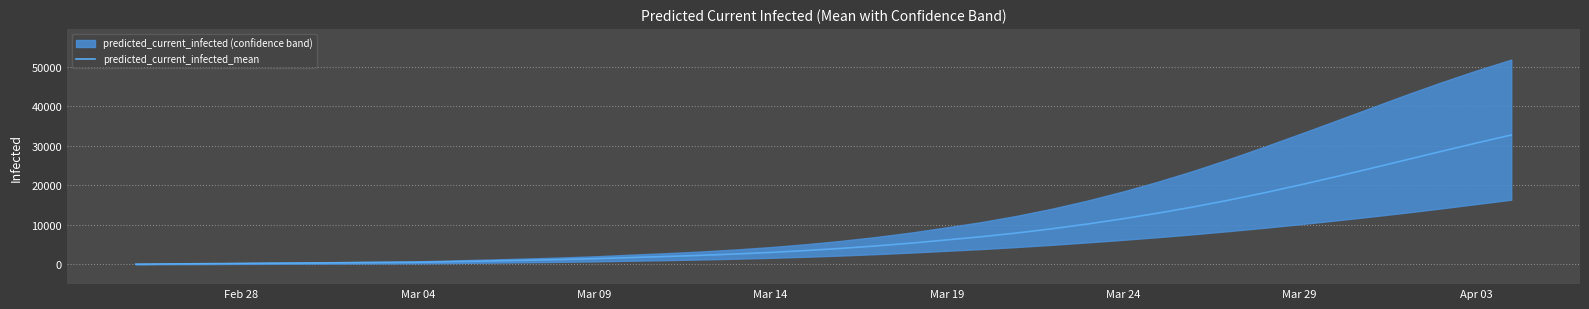

Reading left to right, list all the values displayed in this chart.

60	120	180	239	299	359	419	479	539	701	863	1034	1221	1444	1722	1984	2285	2631	3033	3505	4053	4679	5392	6203	7024	7969	9041	10242	11564	13000	14569	16280	18125	20086	22137	24254	26411	28573	30701	32753